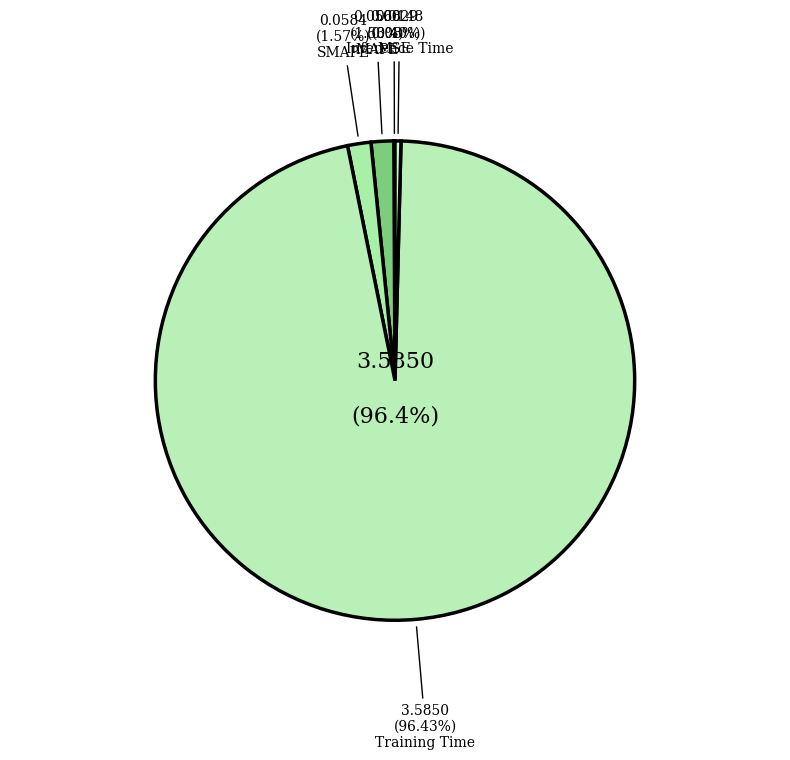

Between MSE and MAPE, which is larger?

MAPE